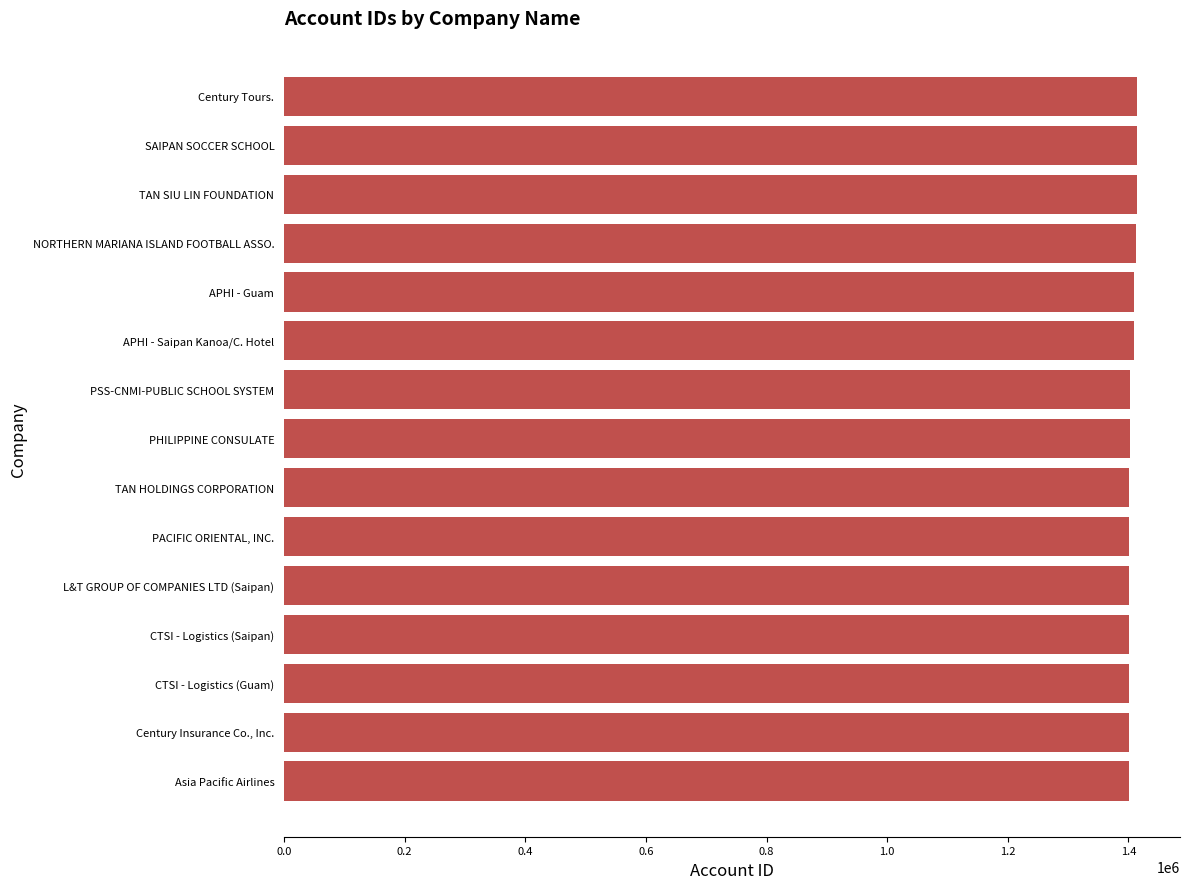

How many bars are there in total?

15